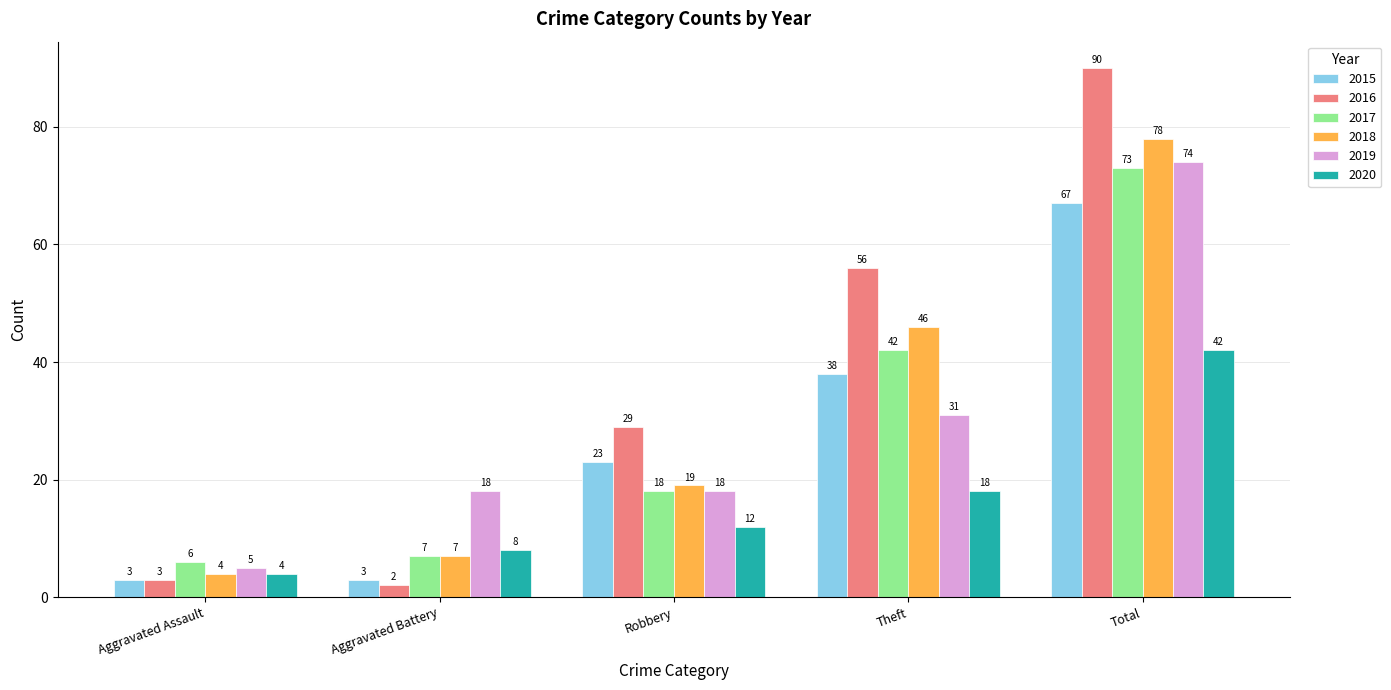

True or false: 2020 has a value of 4 at Aggravated Assault.

True